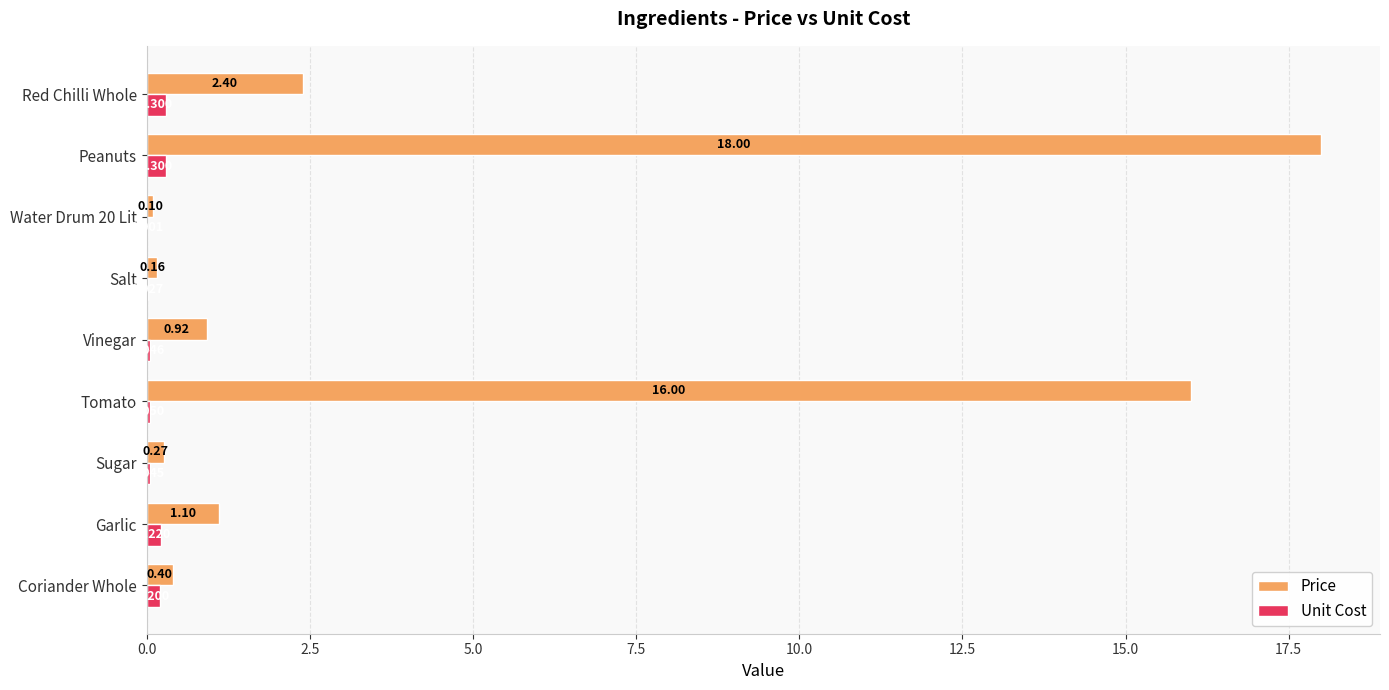

Which series has the largest total across all categories?

Price